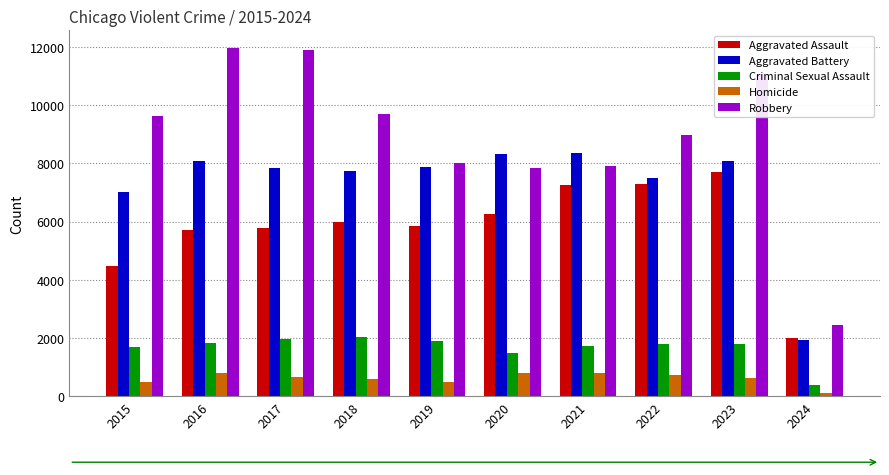

True or false: Homicide has a value of 350 at 2023.

False